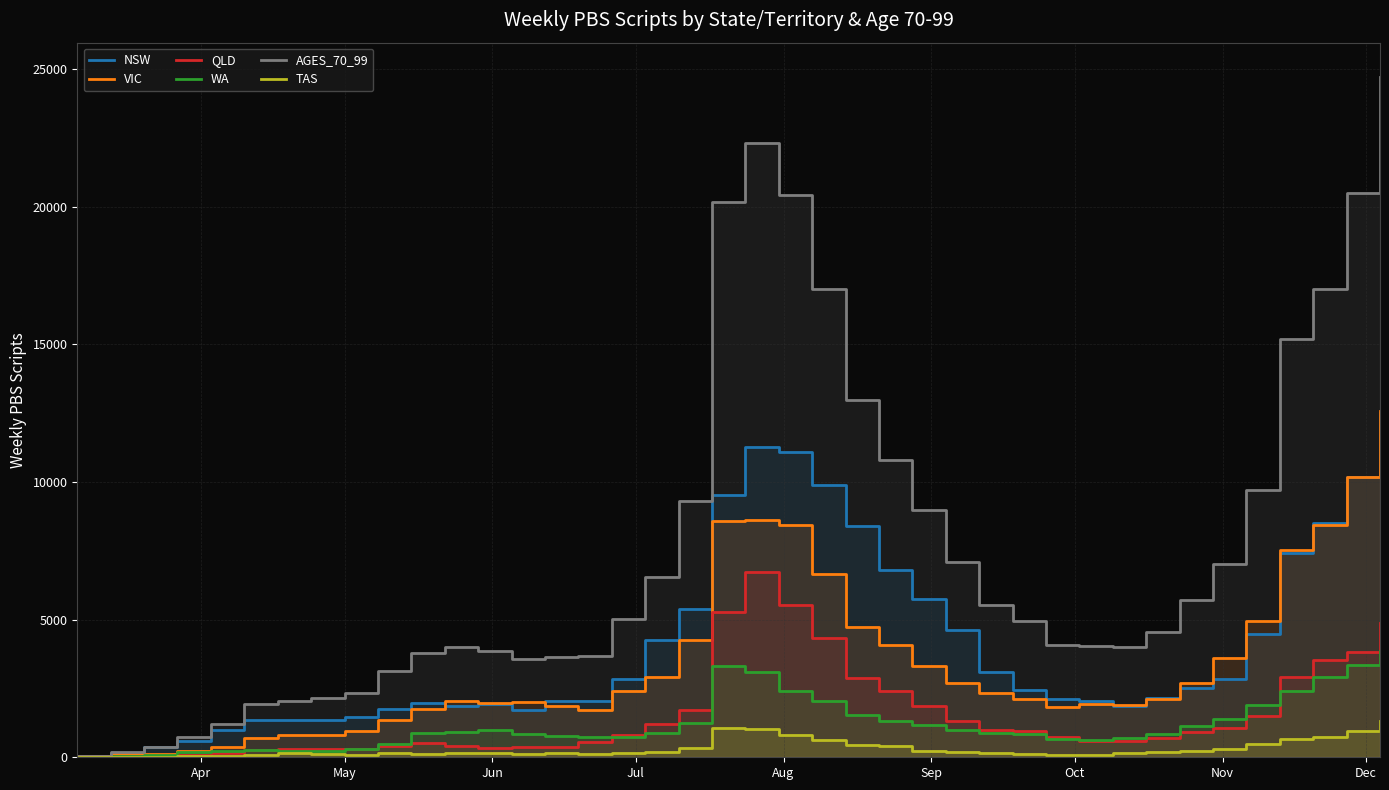

True or false: AGES_70_99 and WA intersect in this chart.

False